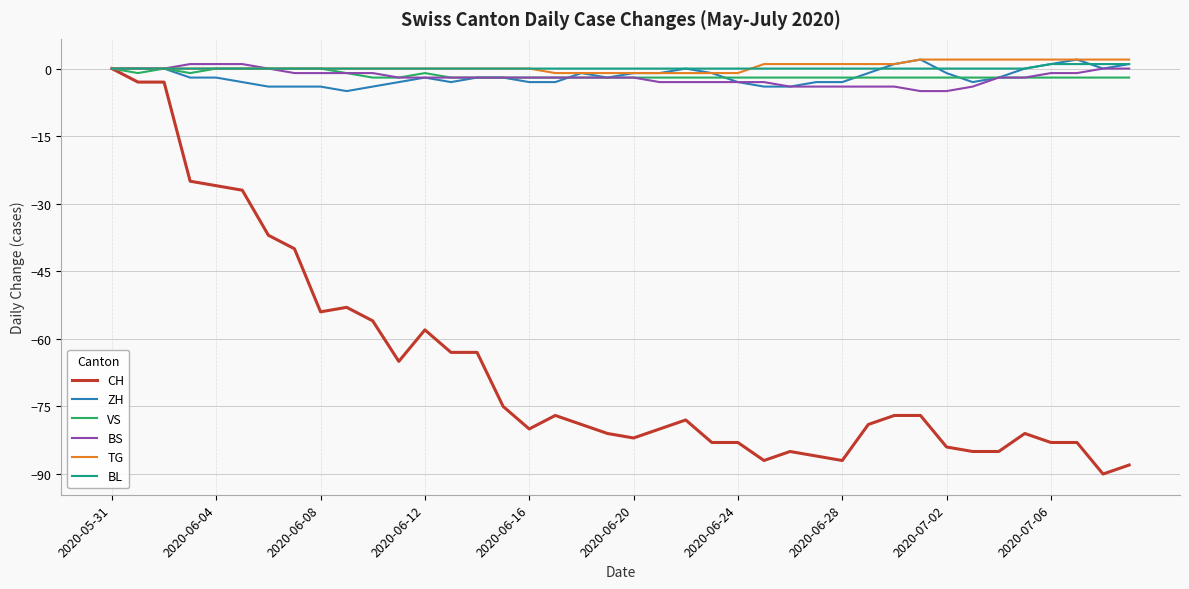

What is the maximum value for TG?

2